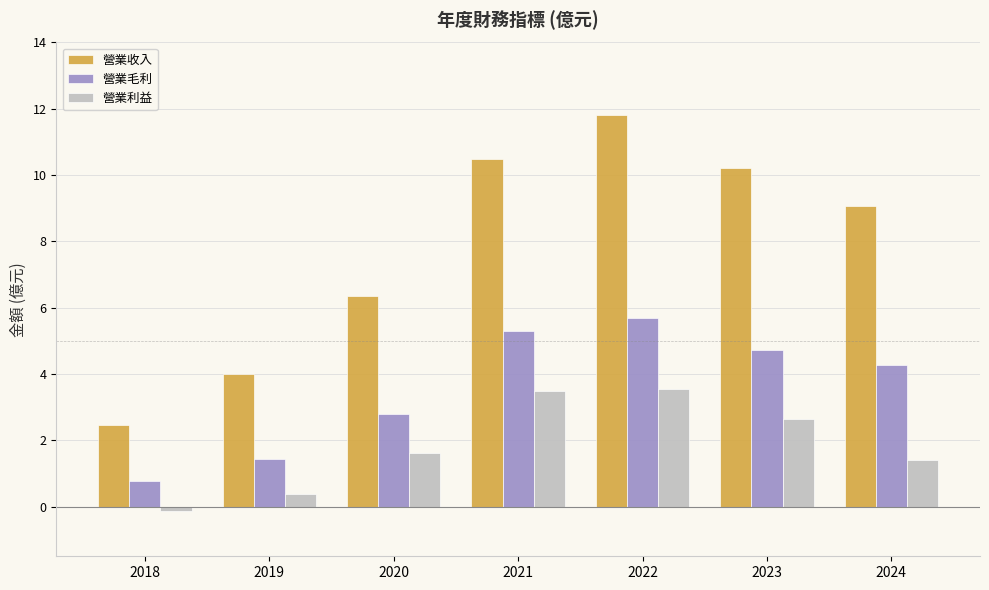

How many values in the 營業利益 series exceed 1?

5